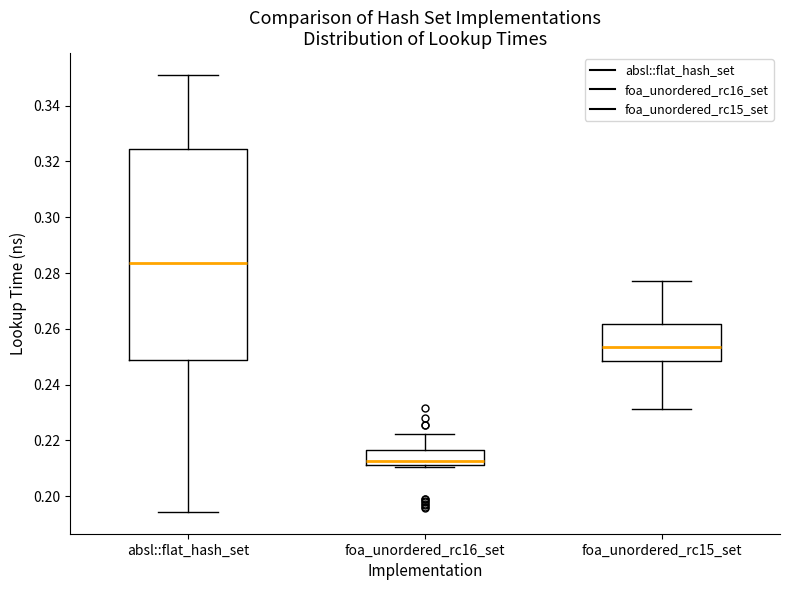

Reading left to right, read every box against the y-axis: the position of its median line, the range the box covers, and the ends of its whiskers. The values are not printed on the chart, so give them approximately, as read against the axis.

absl::flat_hash_set: median 0.284, box 0.248 to 0.324, whiskers 0.194 to 0.352
foa_unordered_rc16_set: median 0.212 (just above the box's lower edge), box 0.212 to 0.216, whiskers 0.210 to 0.222
foa_unordered_rc15_set: median 0.254, box 0.248 to 0.262, whiskers 0.232 to 0.278